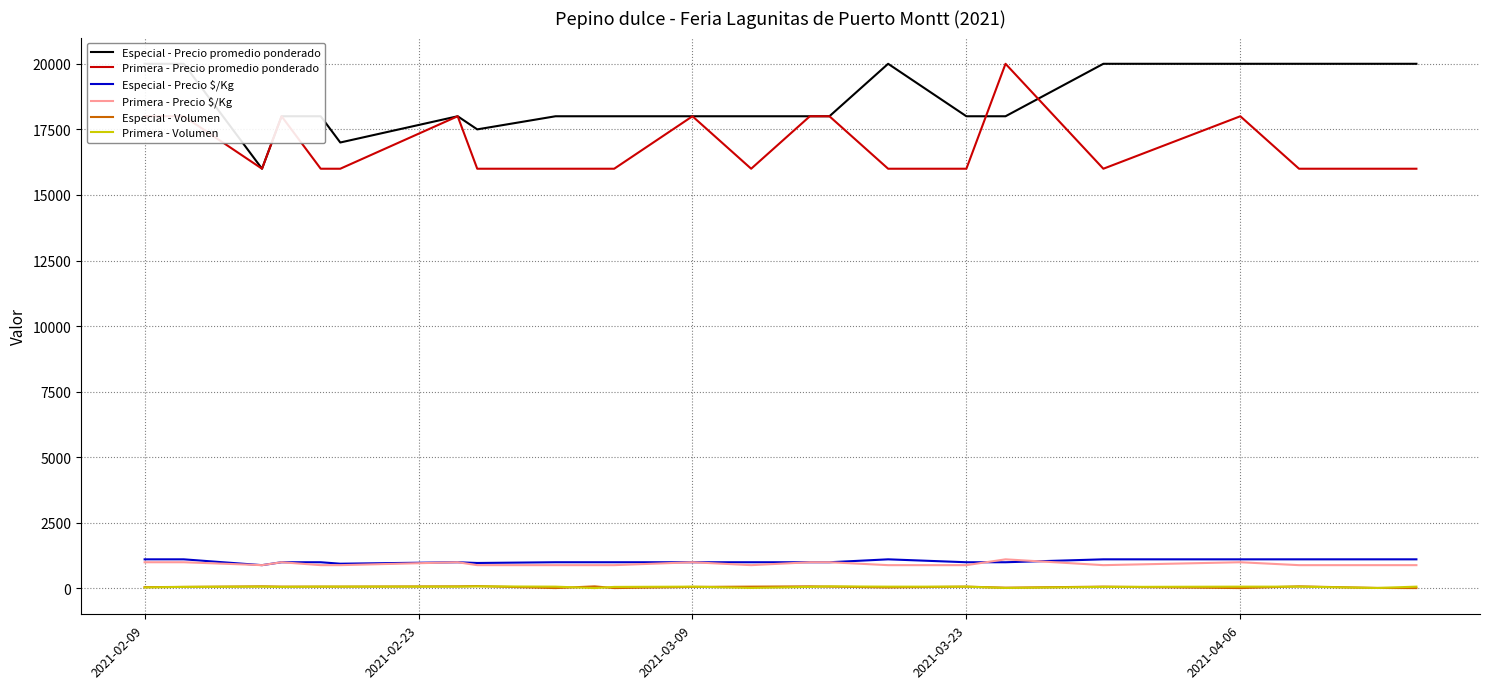

What is the lowest value of the Primera - Precio $/Kg series?

889